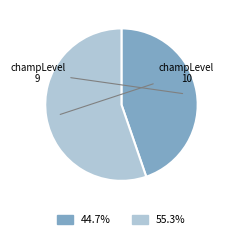

Is there a majority slice in this chart?

Yes